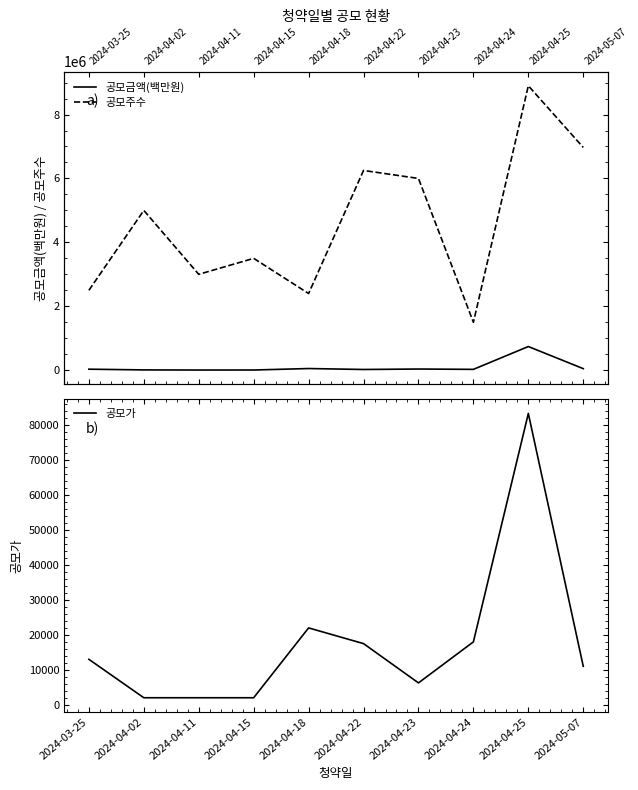

At how many categories does at least one series exceed 3555880?

5